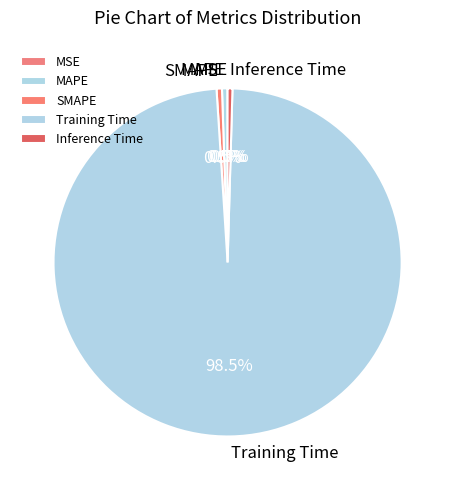

Which category has the biggest portion of the pie?

Training Time